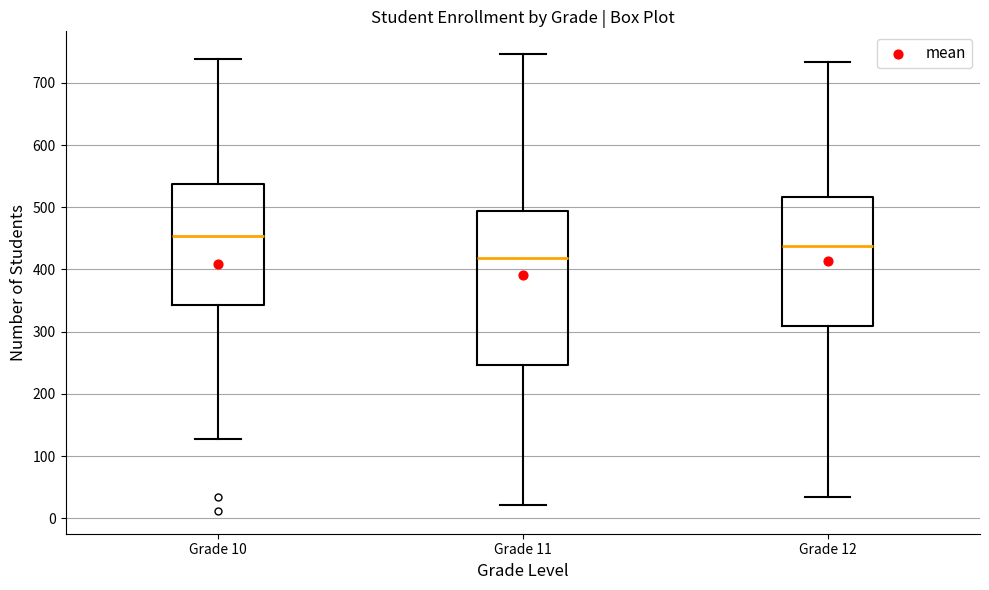

Reading left to right, read every box against the y-axis: the position of its median line, the range the box covers, and the ends of its whiskers. The values are not printed on the chart, so give them approximately, as read against the axis.

Grade 10: median 450, box 340 to 540, whiskers 130 to 740
Grade 11: median 420, box 250 to 490, whiskers 20 to 750
Grade 12: median 440, box 310 to 520, whiskers 30 to 730